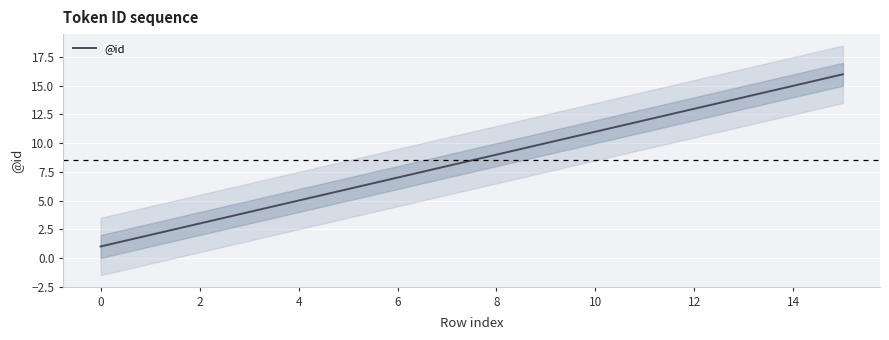

What is the maximum value shown in the chart?

16